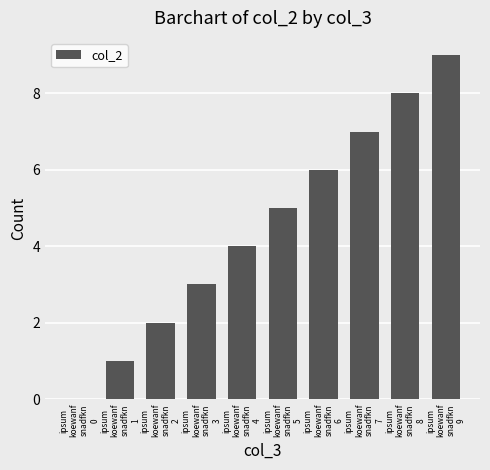

Reading left to right, transcribe all the data shown in this chart.

0	1	2	3	4	5	6	7	8	9